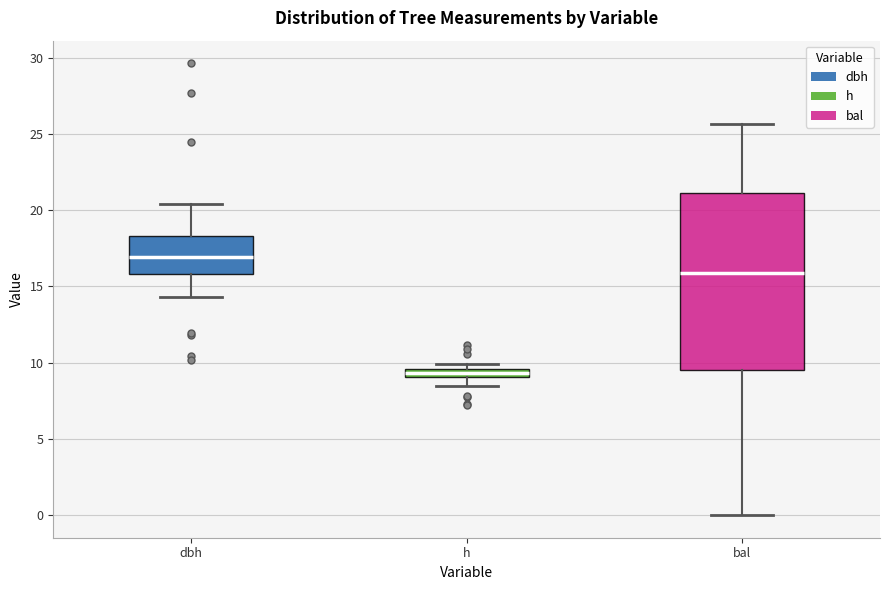

Which box is the tallest, from its lower edge to its upper edge?

bal